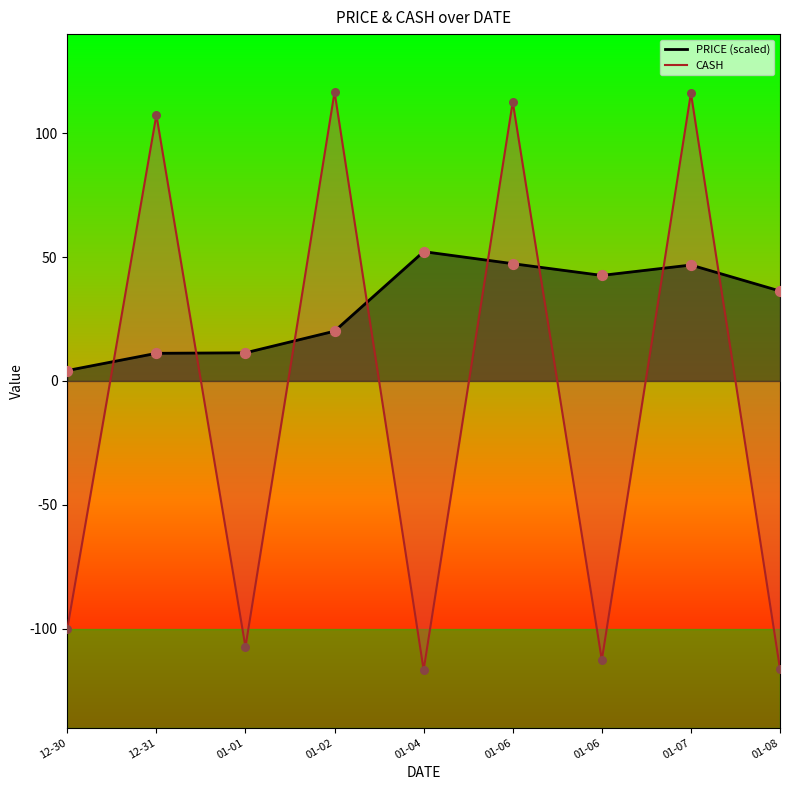

Is the value of PRICE at 01-01 greater than the value of CASH at 01-06?

No